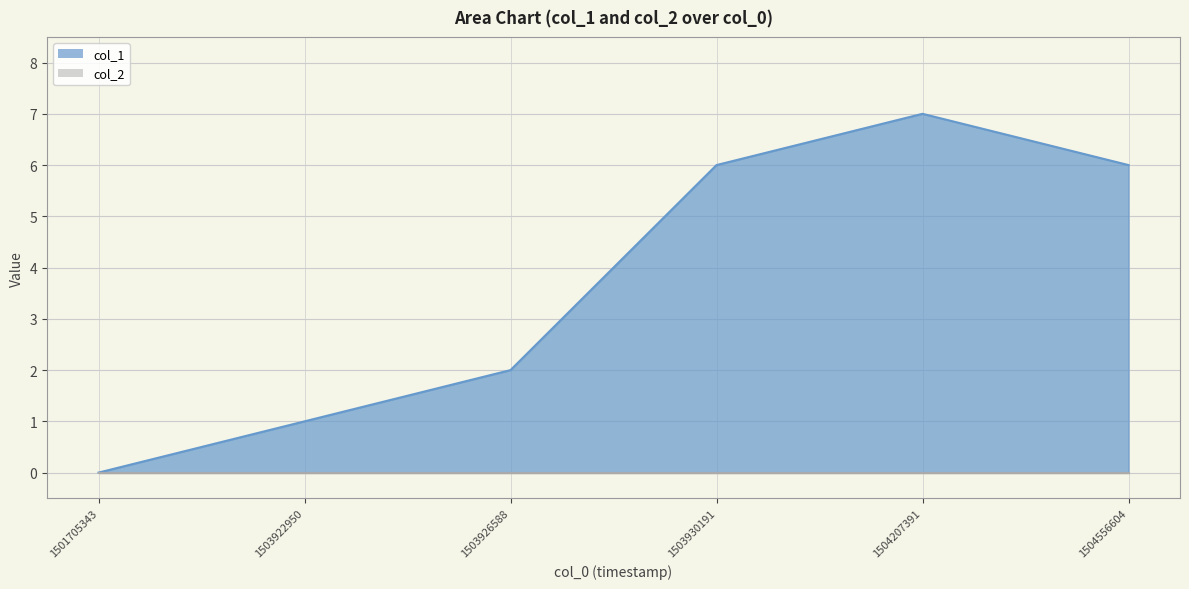

What is the ratio of the value at 1503922950 to the value at 1503926588?

0.5